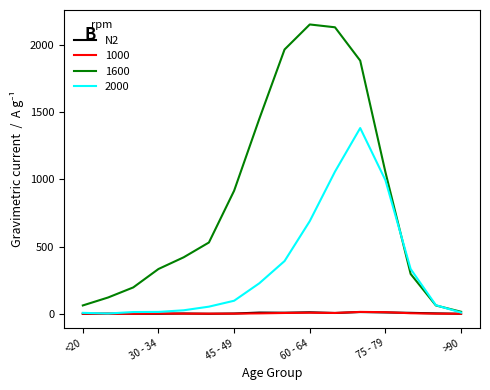

What is the maximum value for 2000?

1381